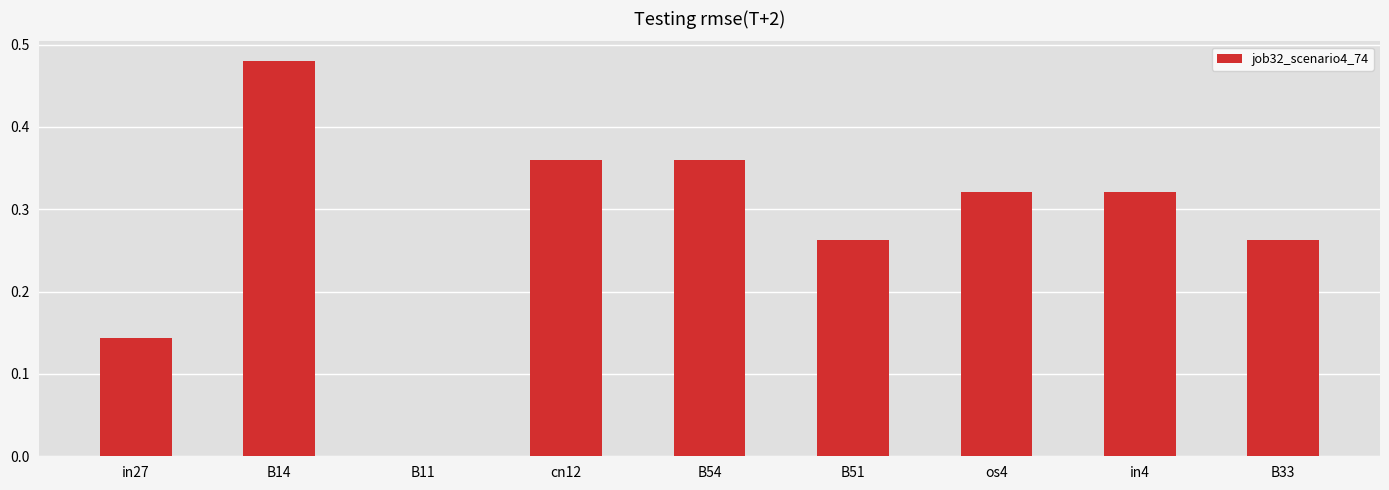

Is it true that the value at B33 is 0.5?

False